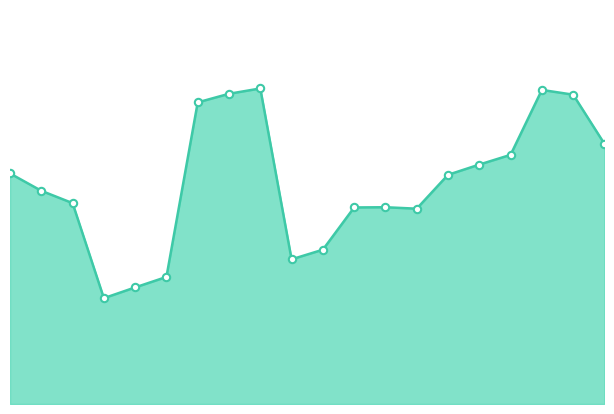

How many lines are shown in the chart?

1